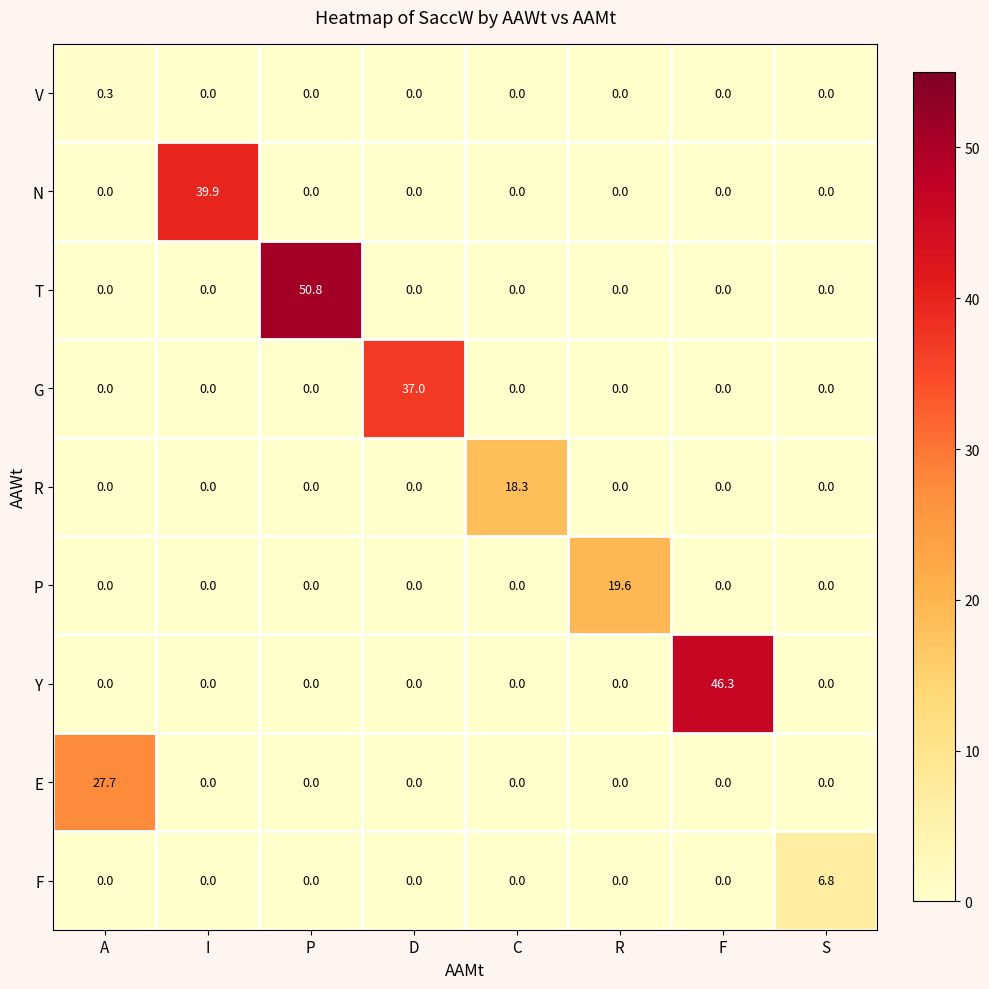

Which series has the largest total across all categories?

T